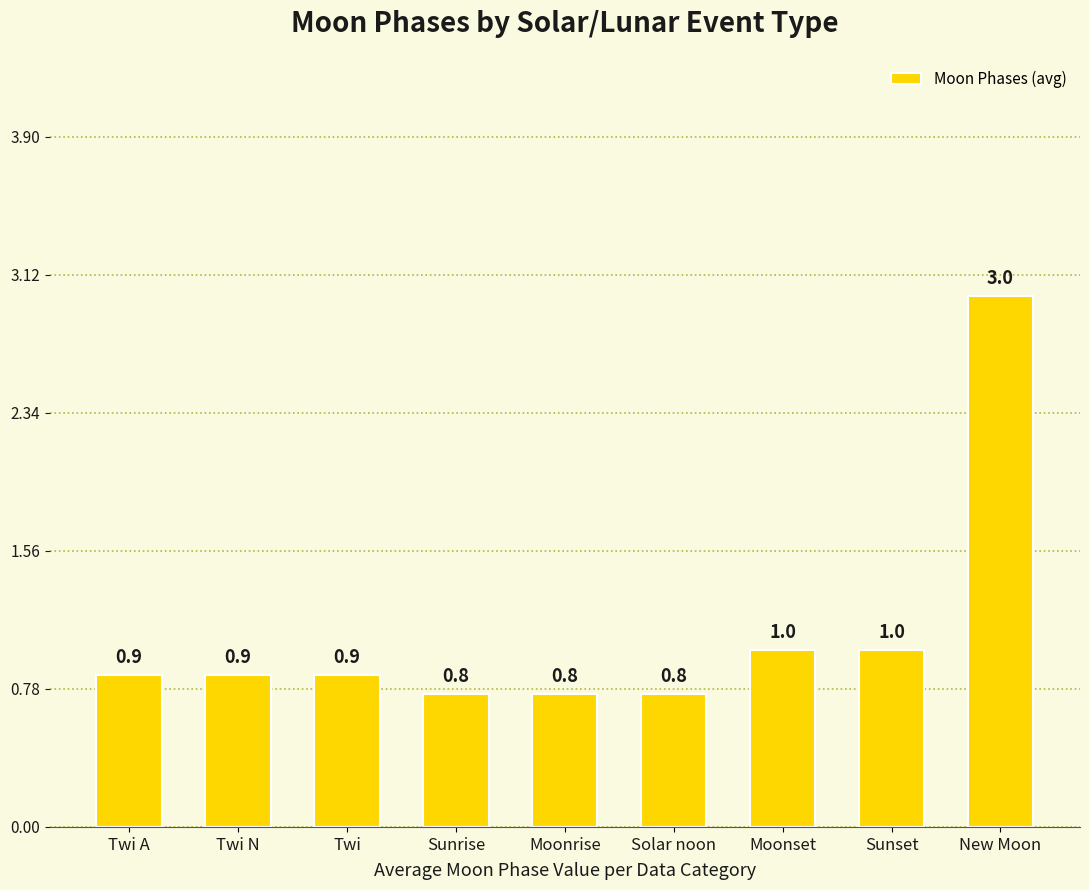

Reading left to right, transcribe all the data shown in this chart.

Twi A=0.9	Twi N=0.9	Twi=0.9	Sunrise=0.8	Moonrise=0.8	Solar noon=0.8	Moonset=1.0	Sunset=1.0	New Moon=3.0